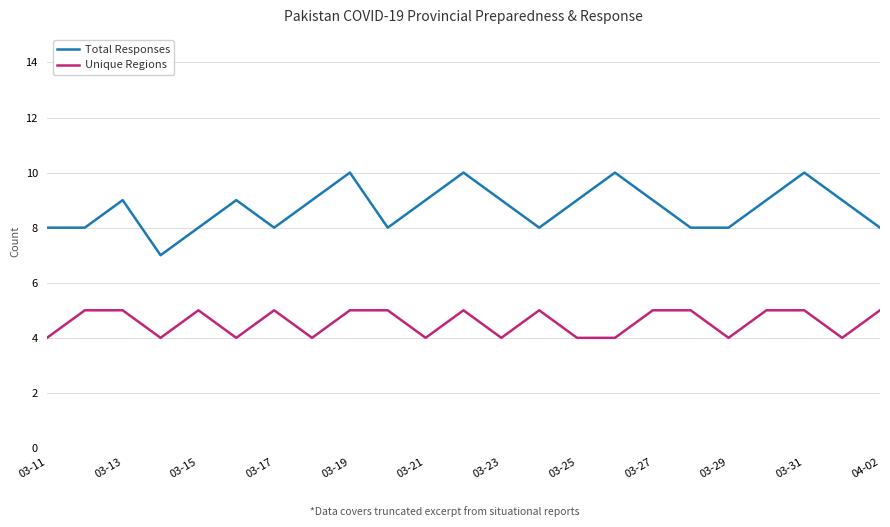

What is the minimum value shown in the chart?

4